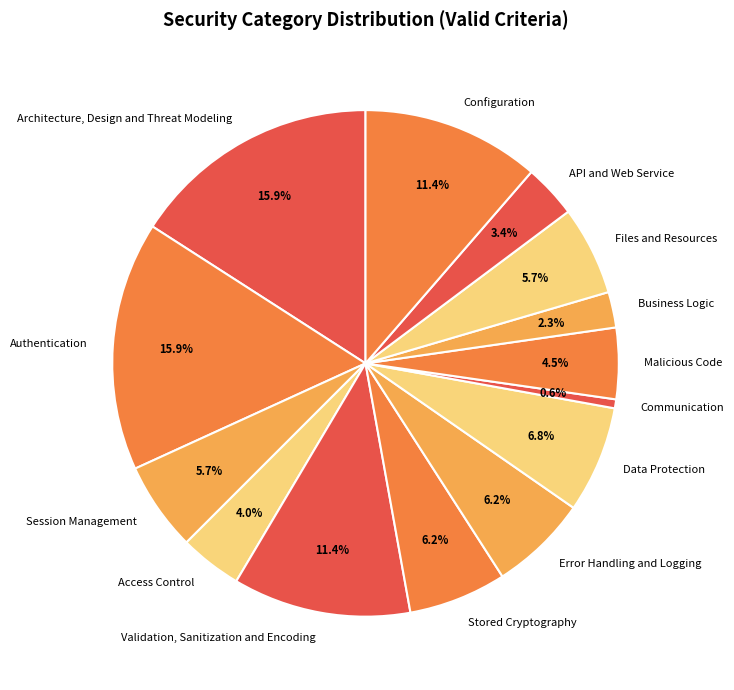

Count the number of slices in the pie.

14